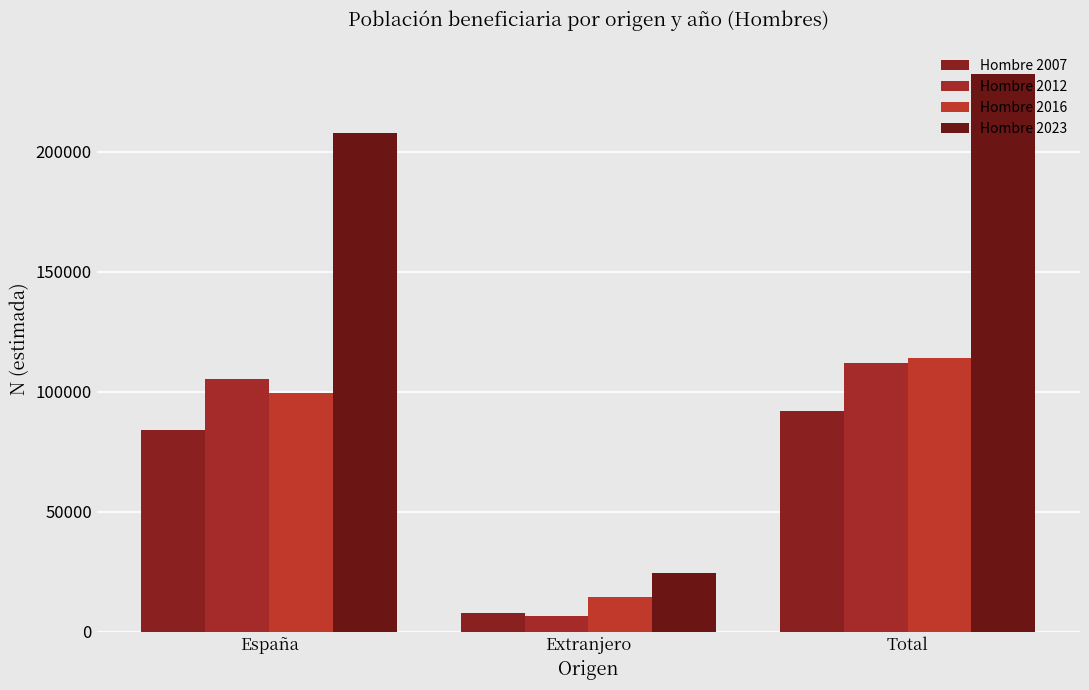

How many bars are there in each group?

4